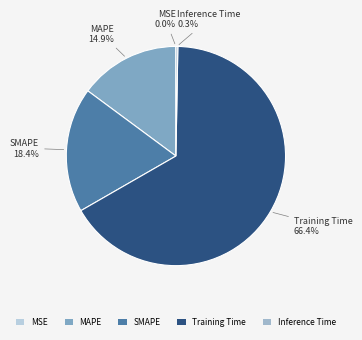

What percentage is the SMAPE slice, to the nearest percent?

18%